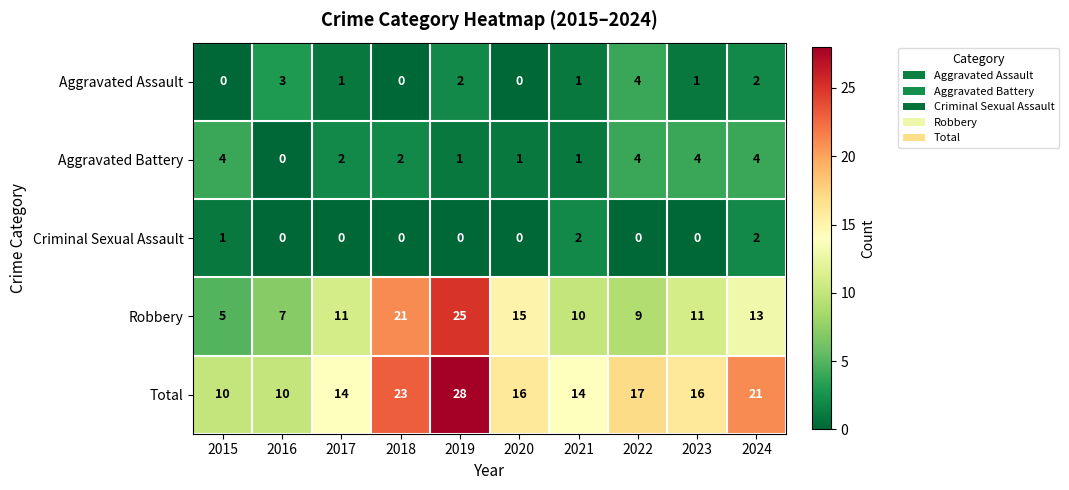

What is the maximum value shown in the chart?

28